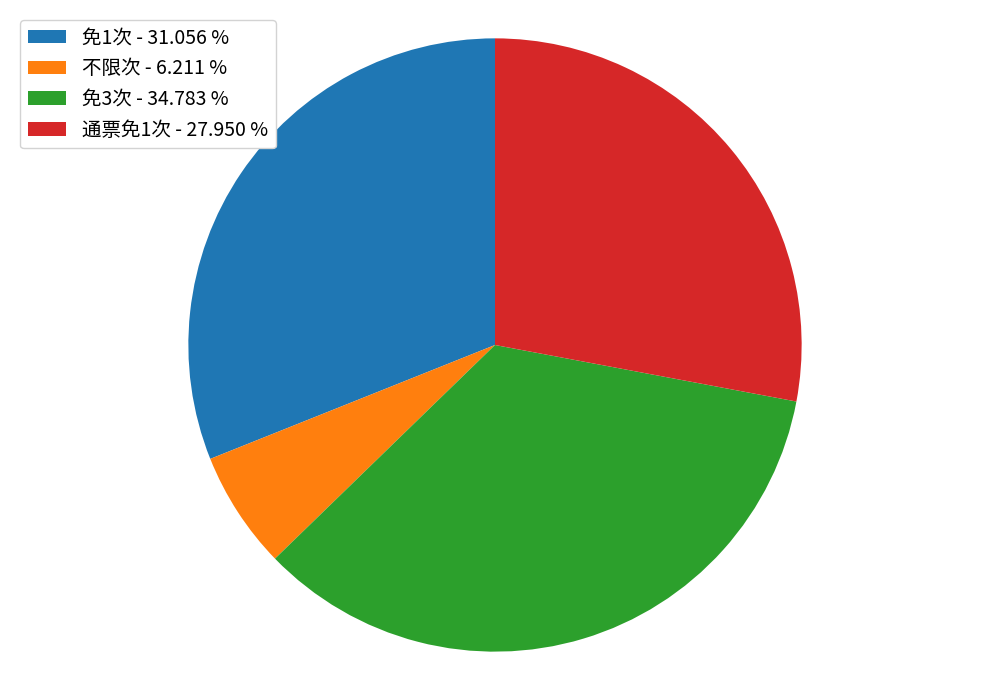

True or false: 通票免1次 accounts for 28% of the total.

True